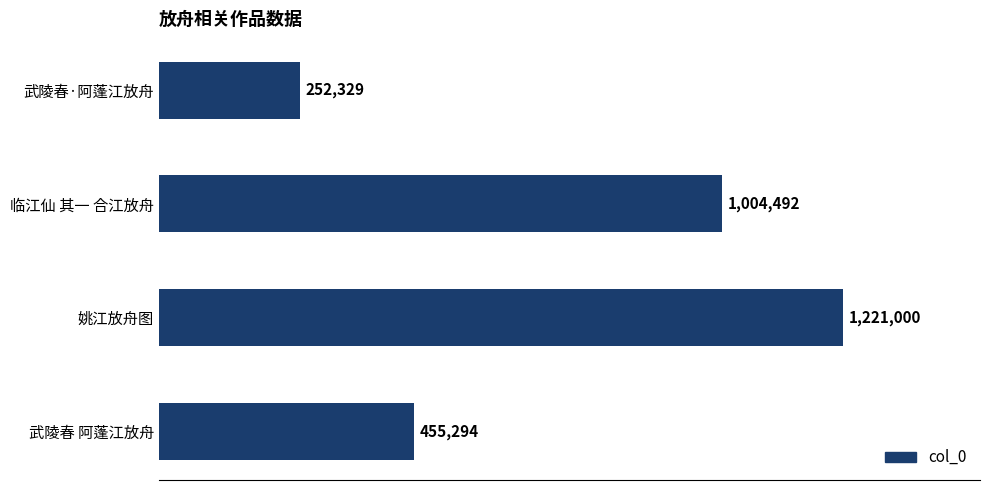

What is the difference between the second highest and minimum values?

752163